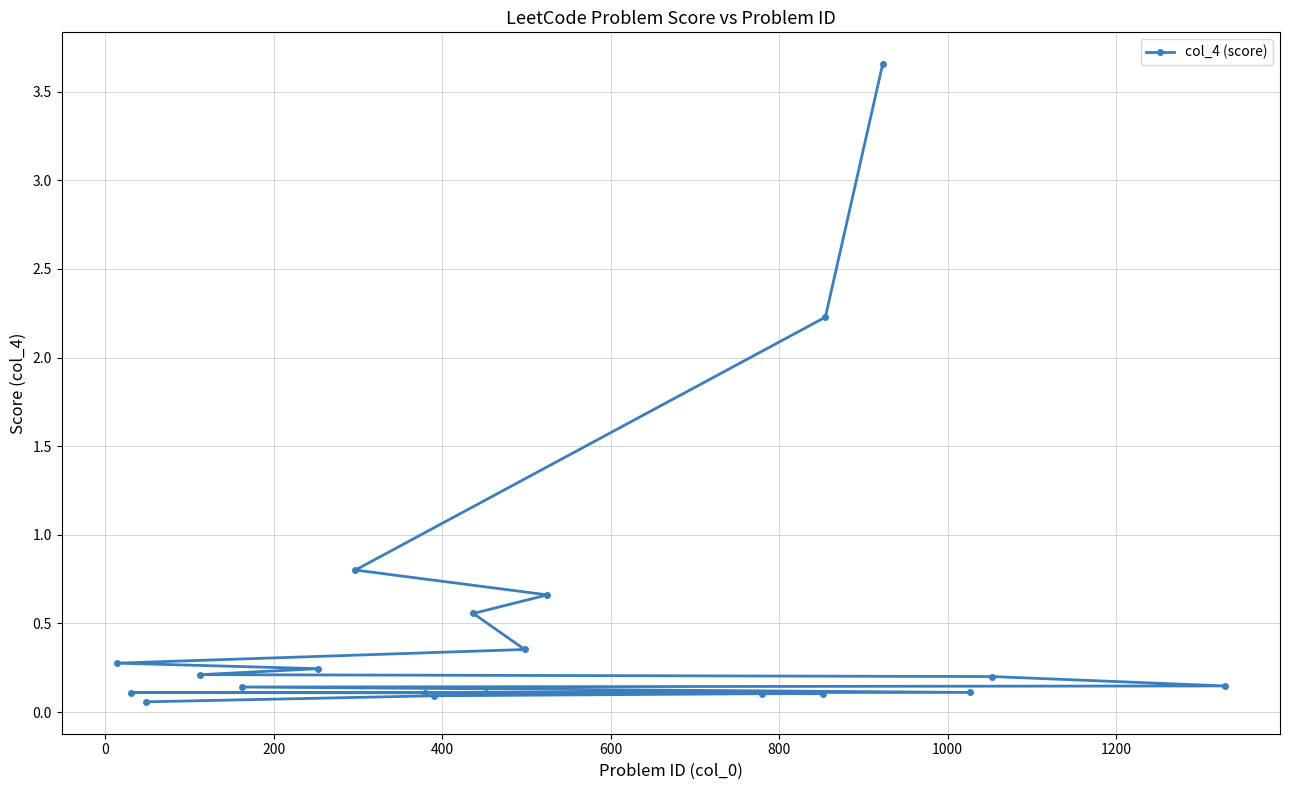

What is the average value?

0.5